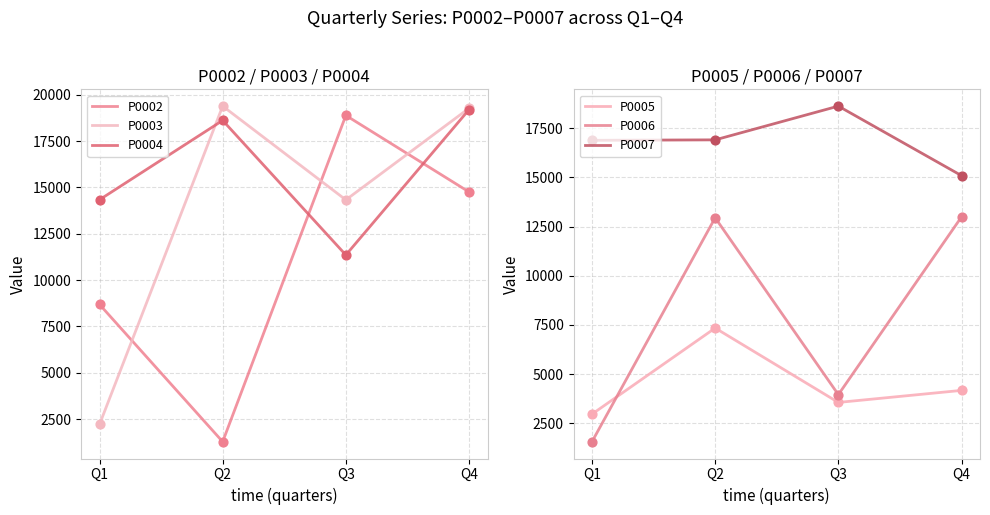

Which series reaches the minimum Y coordinate?

P0002